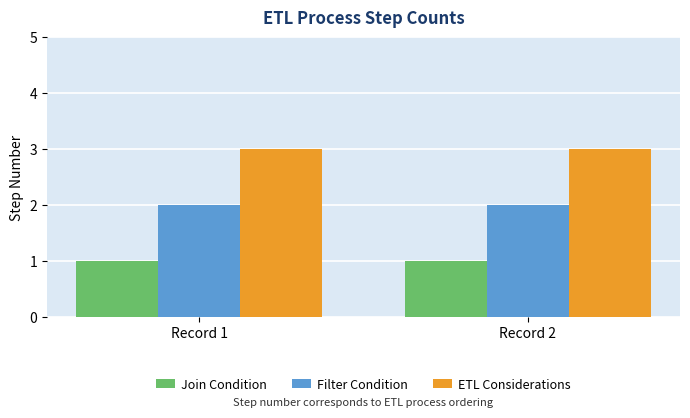

List the series in order of their overall mean, lowest first.

Join Condition, Filter Condition, ETL Considerations